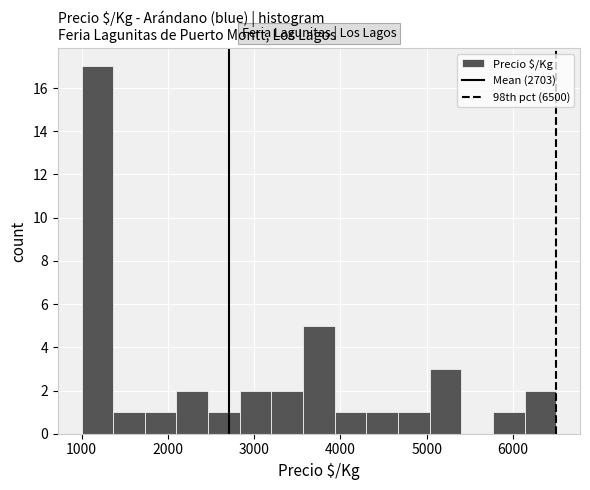

Read against the x-axis, roughly where is the centre of the tallest bar?

1200